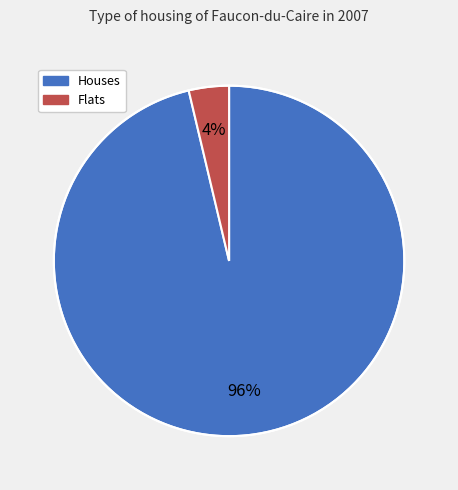

To the nearest percent, what is the average slice percentage?

50%